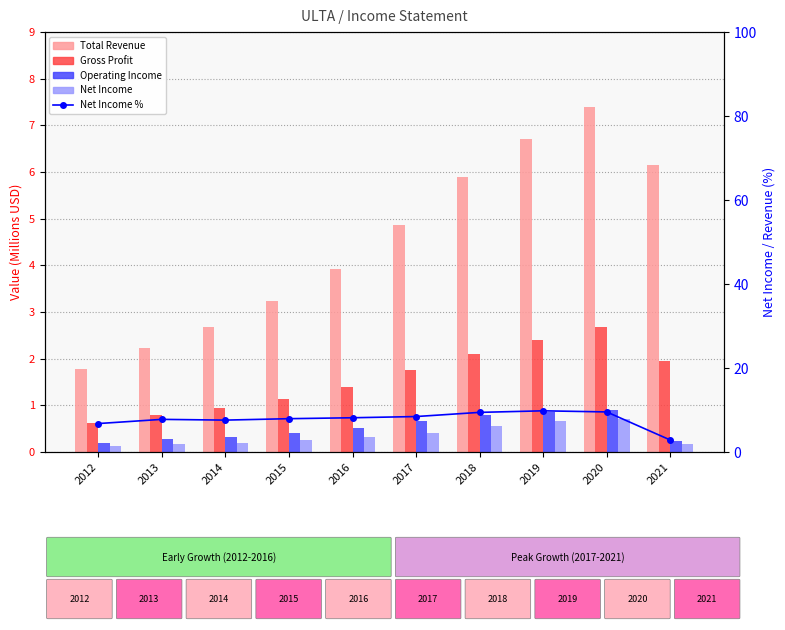

The Net Income series shows 0.2 at 2014. True or false?

True